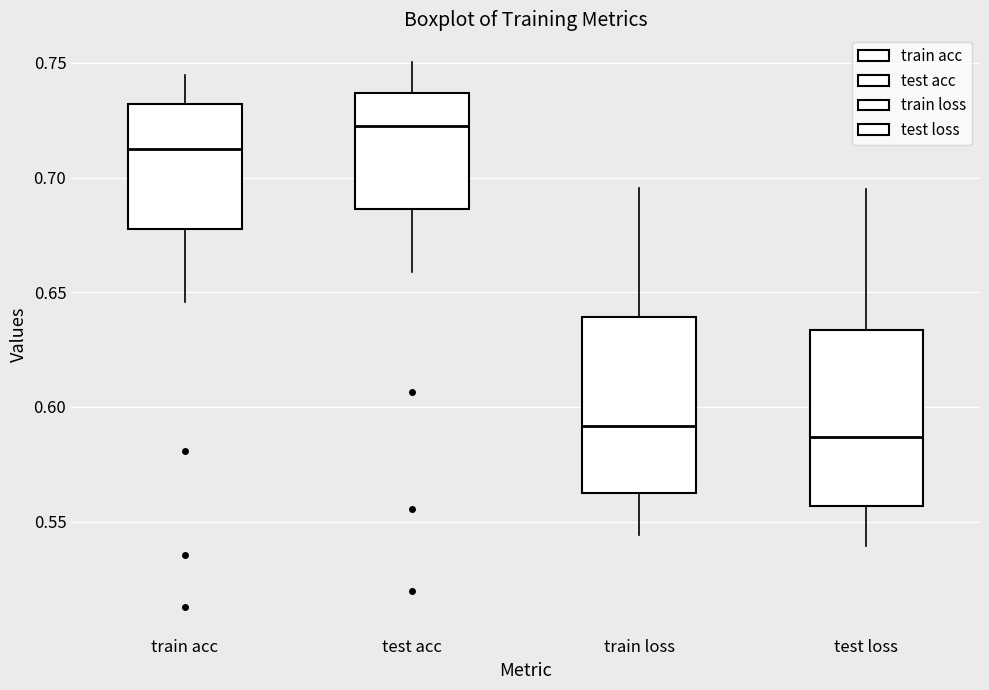

Where does the lower whisker of the box for train loss end on the y-axis? The values are not printed on the chart, so give them approximately, as read against the axis.

0.545